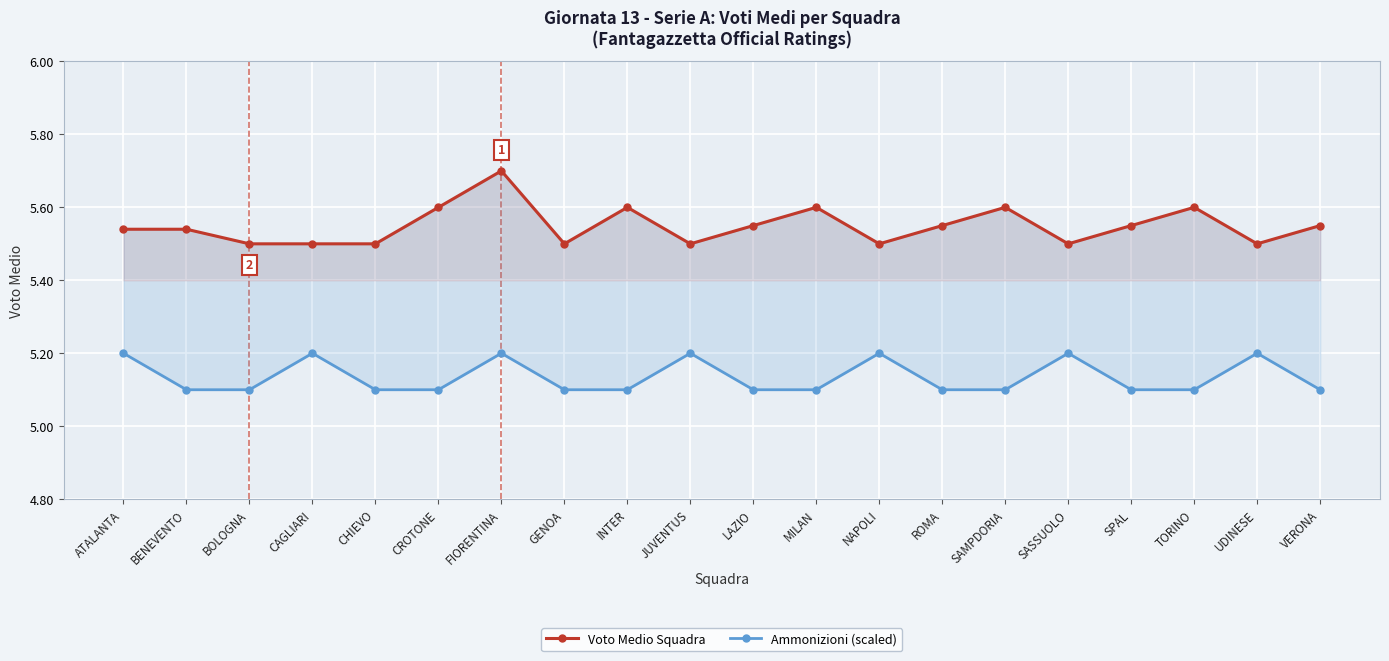

Count the Ammonizioni (scaled) values in the range 5 to 6.

20